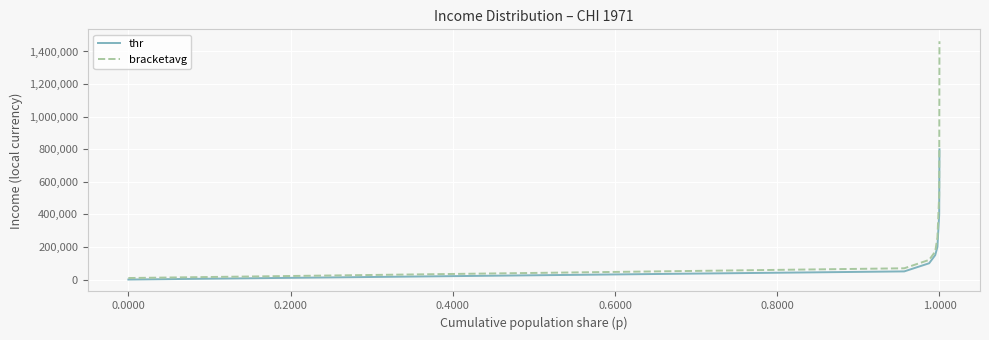

Rank the series by their average value, from highest to lowest.

bracketavg, thr